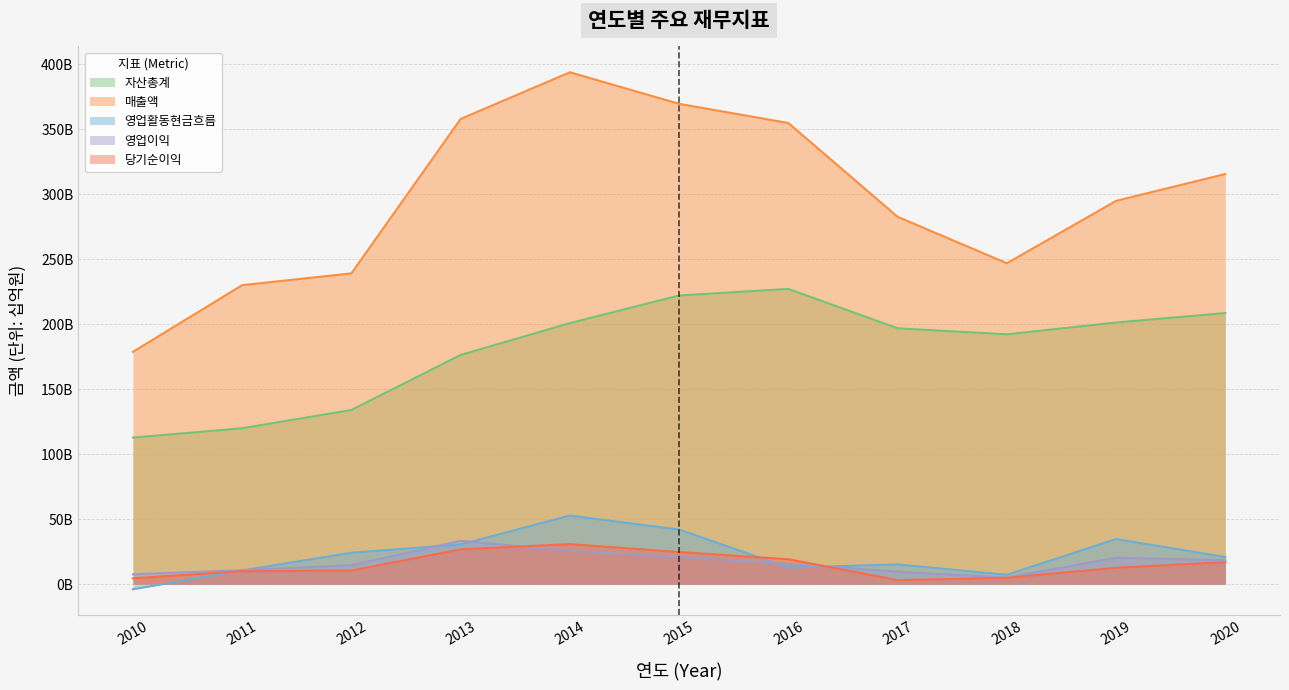

What is the value of the 당기순이익 point at the 4th from the left?

26.8